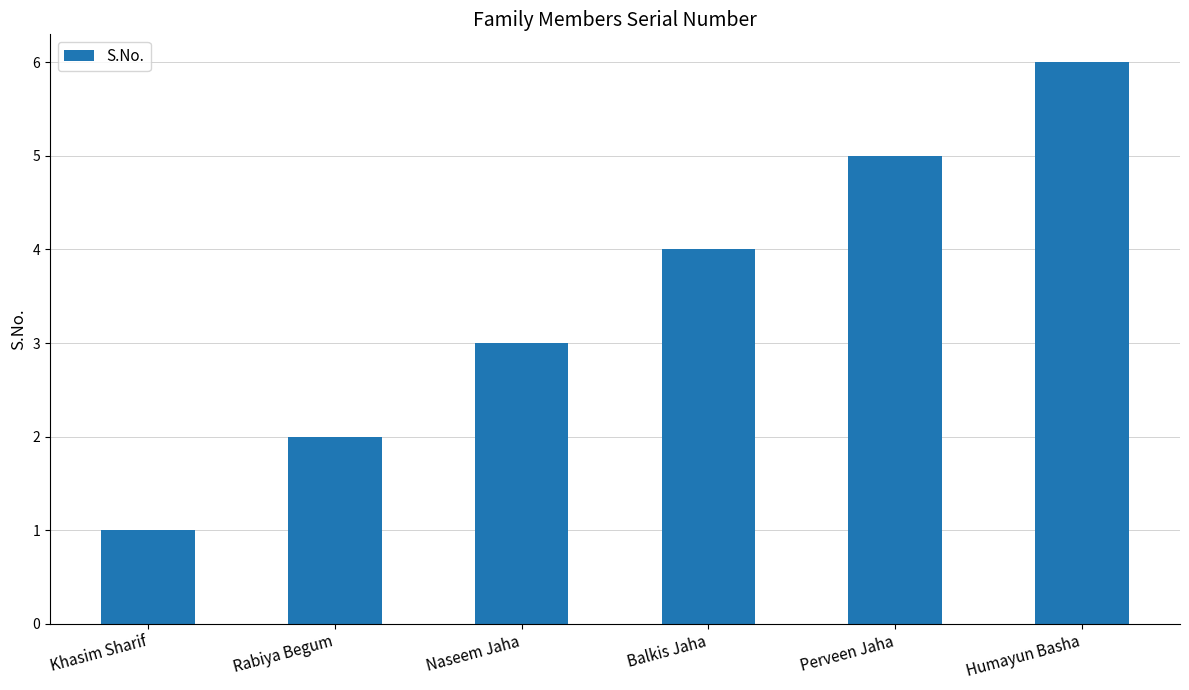

How many values are below 4?

3